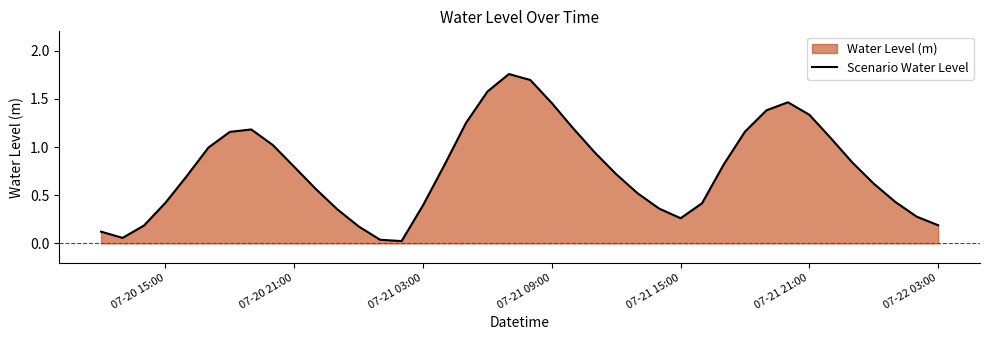

Is it true that Scenario Water Level equals 0.2 at 07-20 15:00?

False